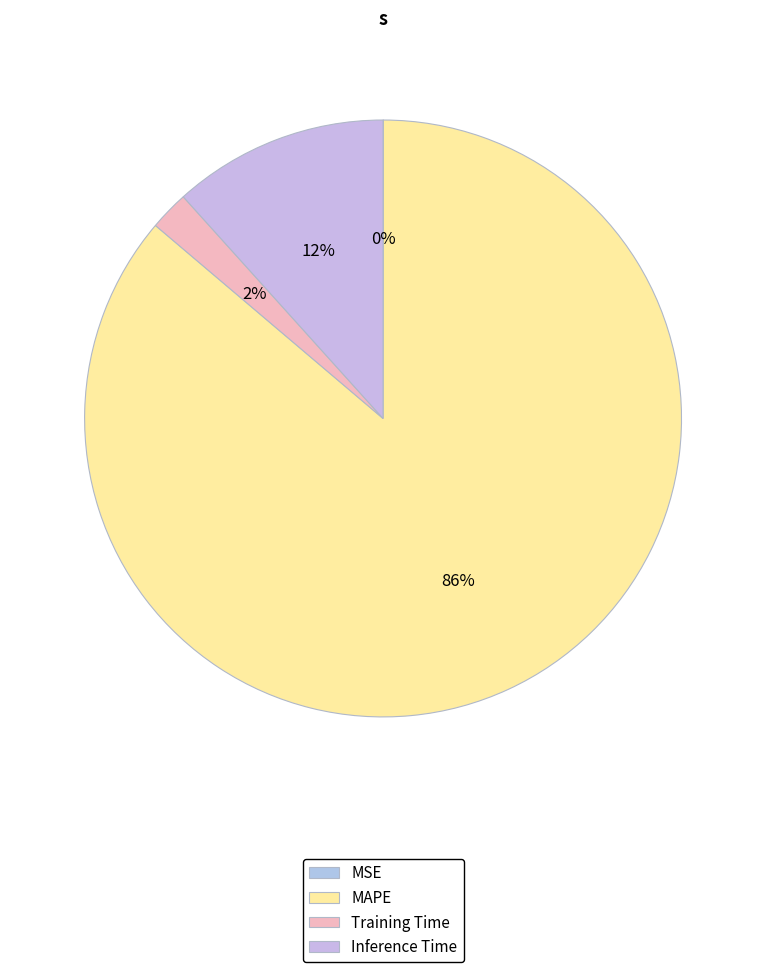

What percentage is the MAPE slice, to the nearest percent?

86%